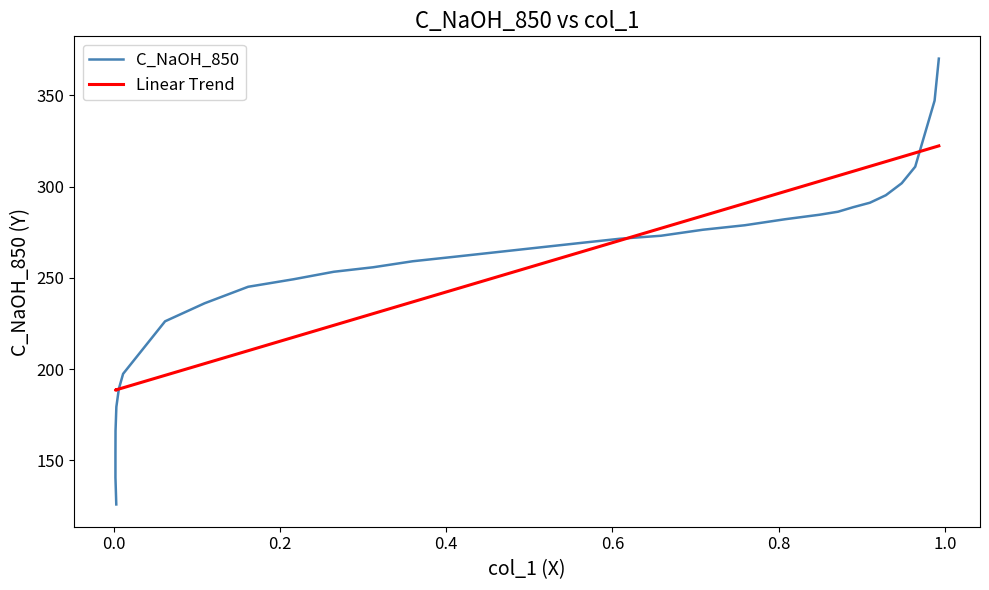

Is the value of C_NaOH_850 at 23 greater than the value of Linear Trend at 29?

Yes